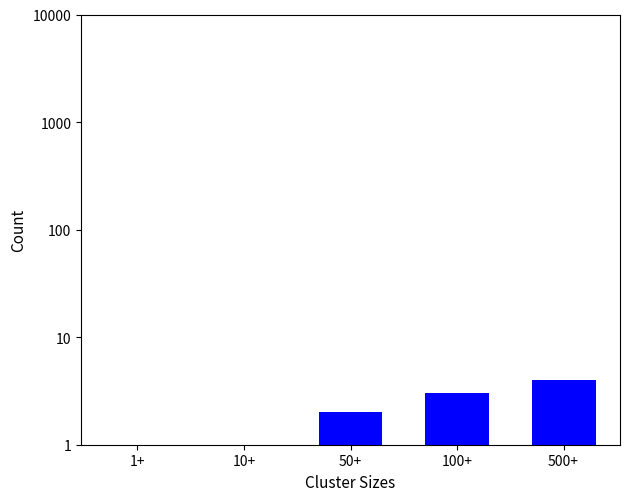

What is the average value?

2